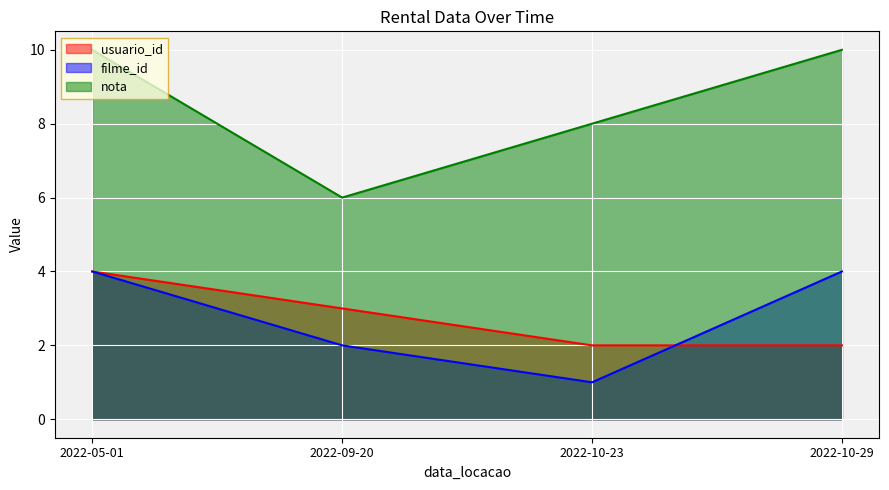

At which category is the sum across all series the highest?

2022-05-01